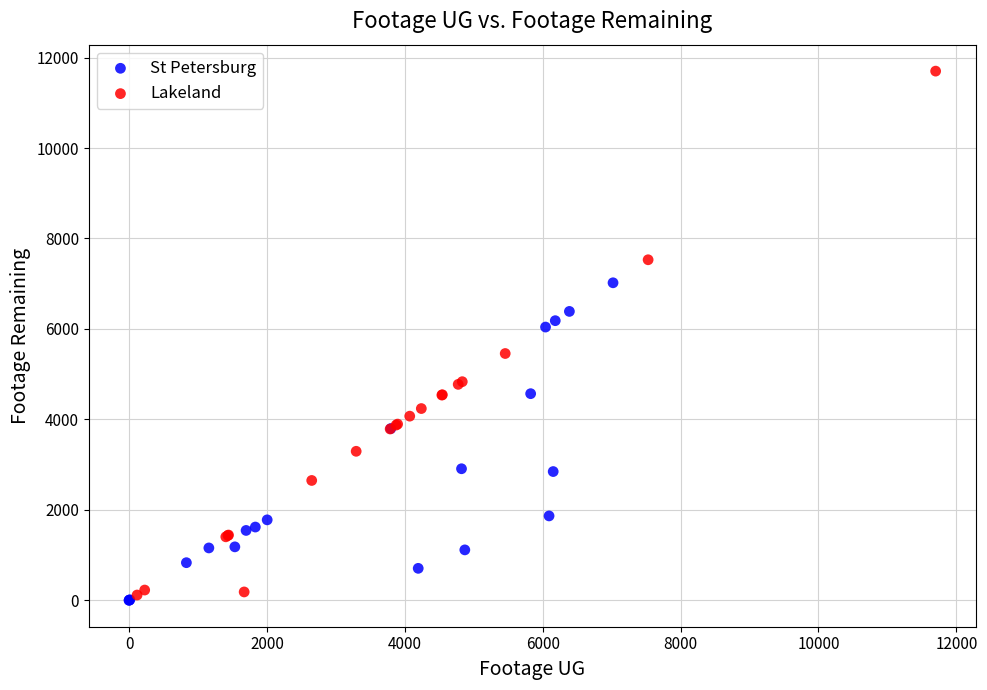

Which series contains the lowest Y value?

St Petersburg